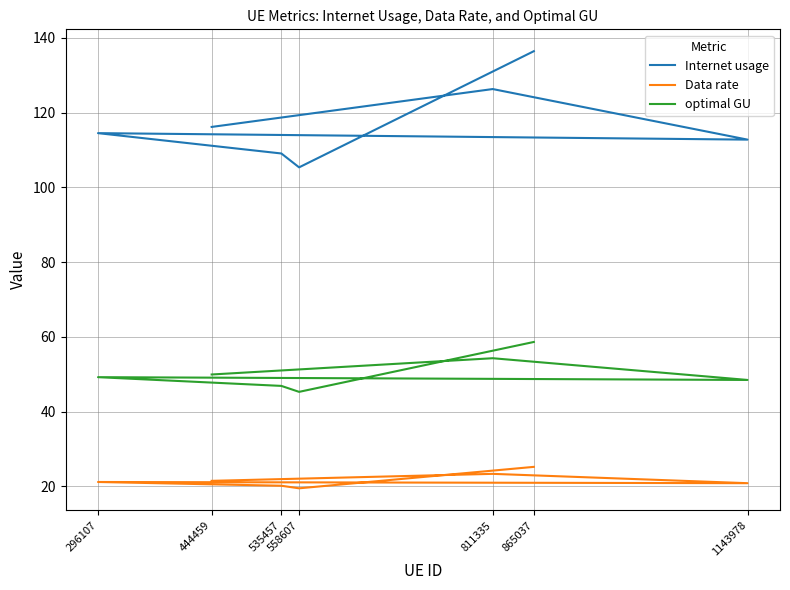

What is the average value of the Internet usage series?

117.2